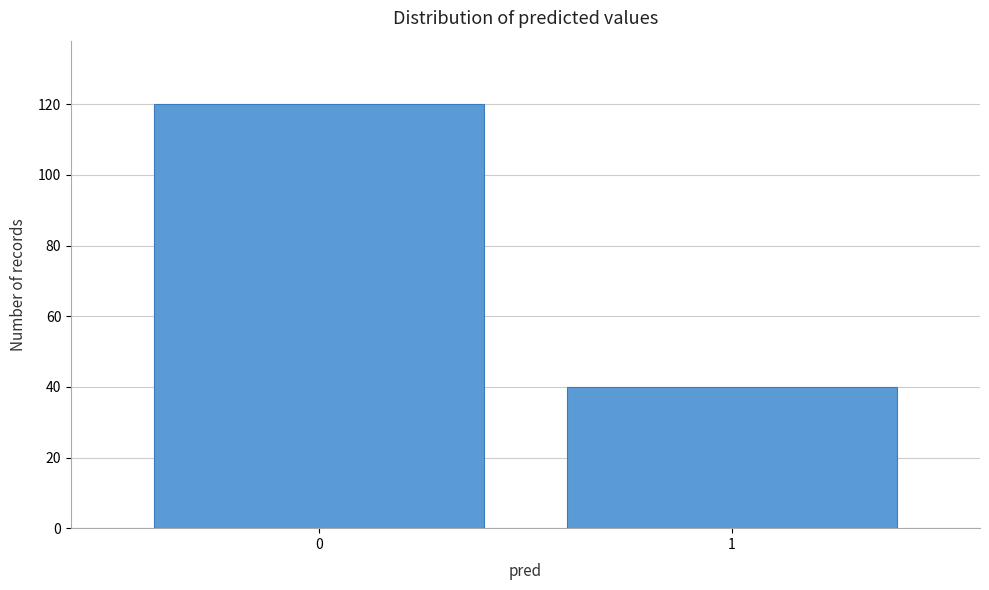

Reading right to left, transcribe all the data shown in this chart.

1=40	0=120